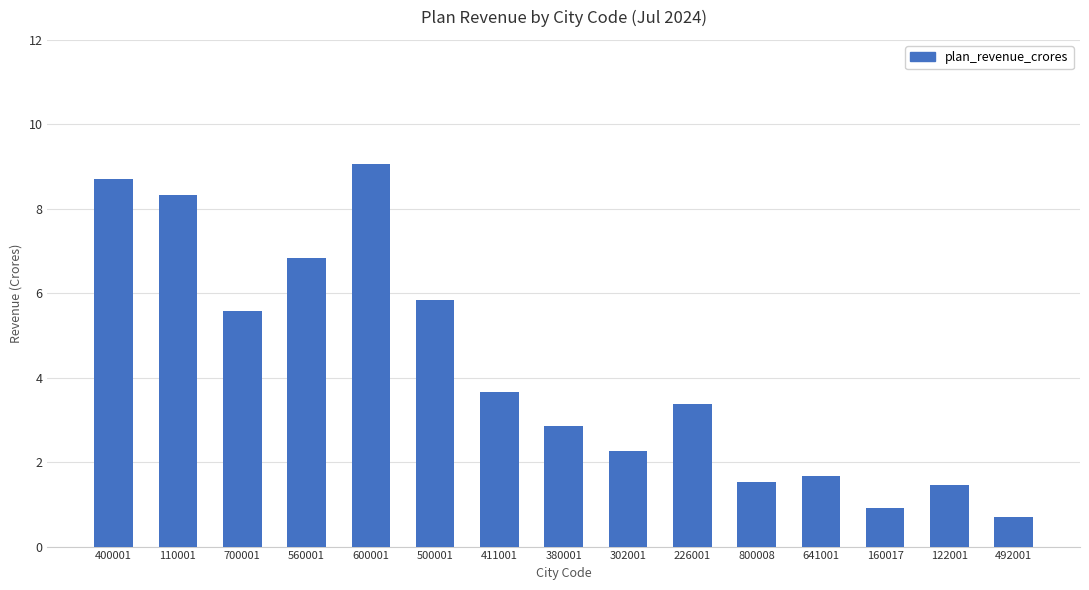

Does the chart contain any negative values?

No